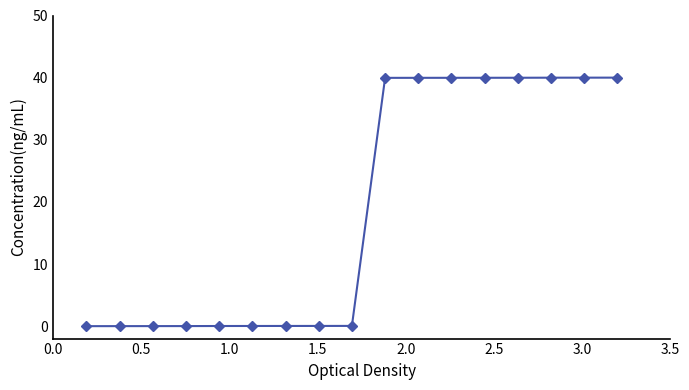

What is the difference between the maximum and minimum values?

40.0